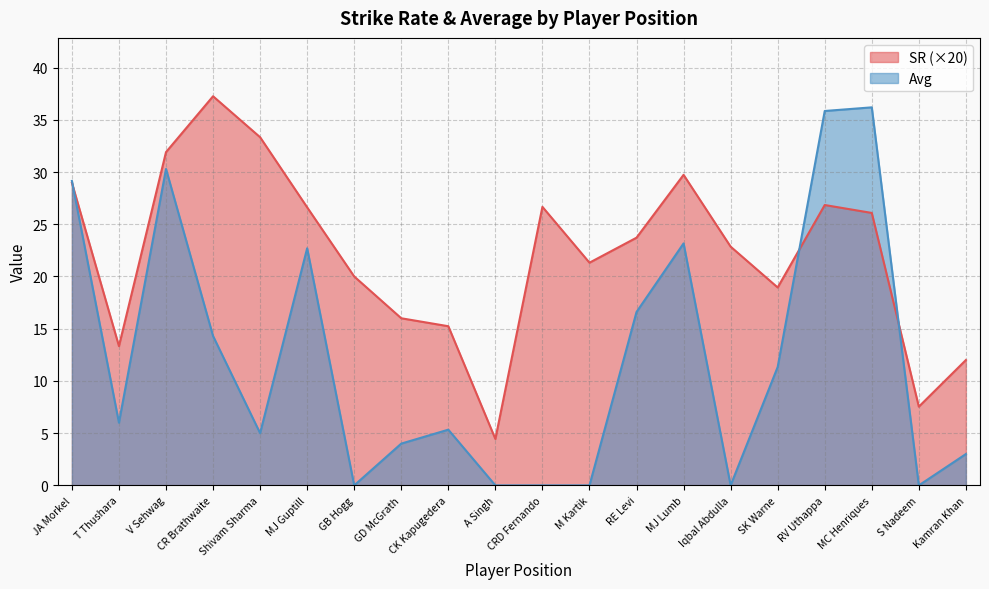

What is the spread (max minus min) of values at MC Henriques?

10.1